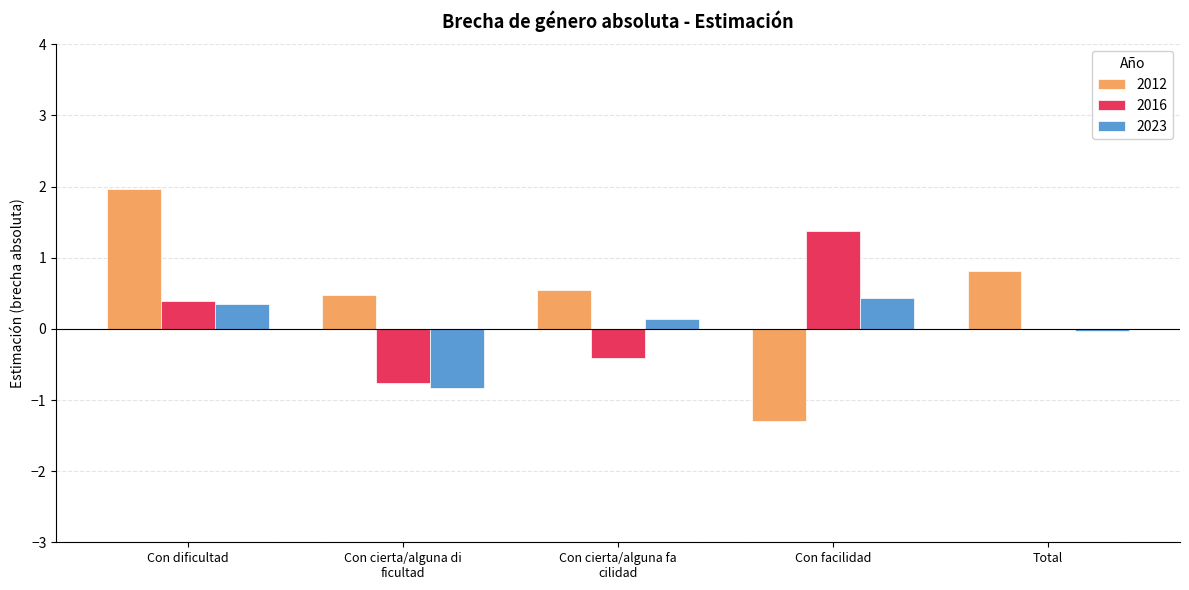

Is it true that 2023 equals 0.4 at Con dificultad?

True